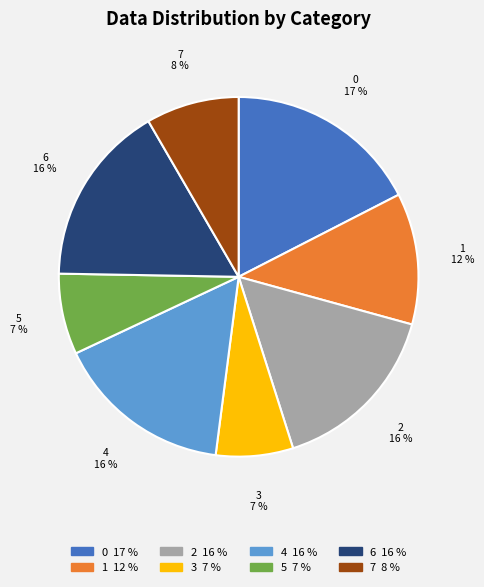

Does 3 account for over 50% of the chart?

No